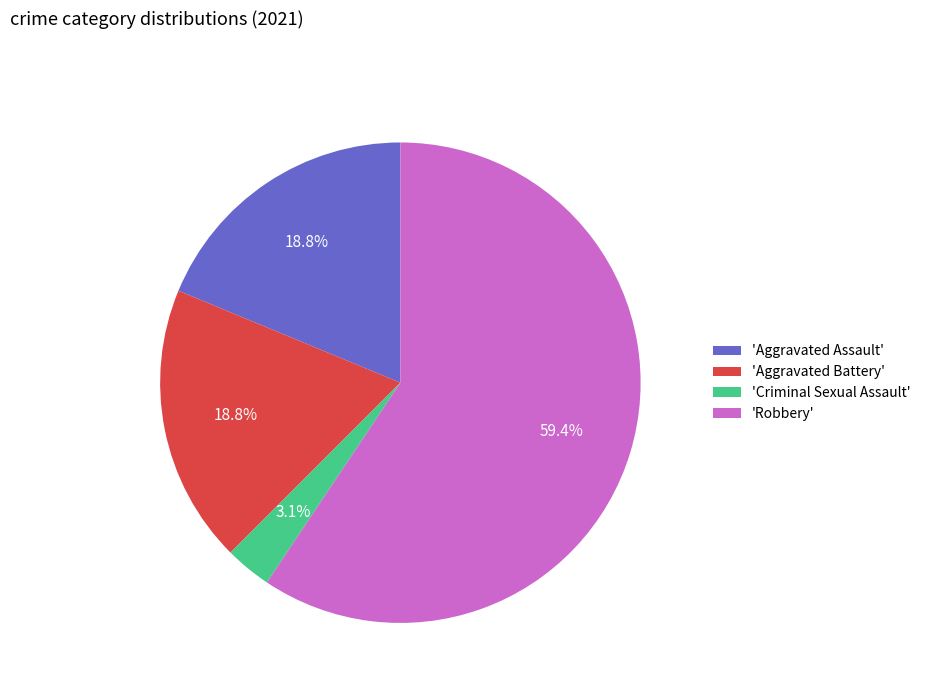

Do 'Aggravated Battery' and 'Aggravated Assault' together represent more than half of the pie?

No